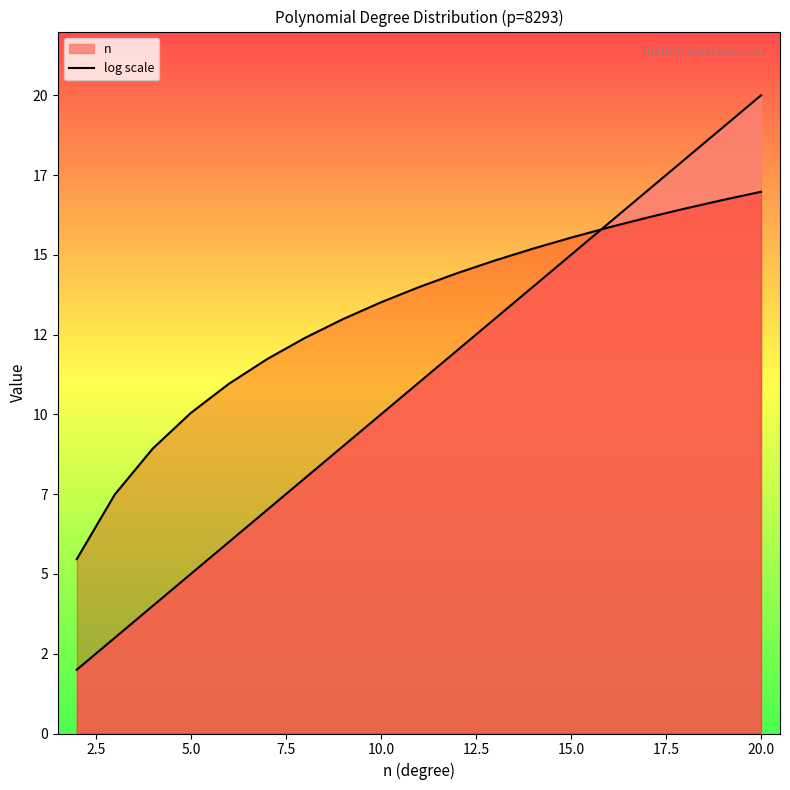

How many data points are above 13?

11